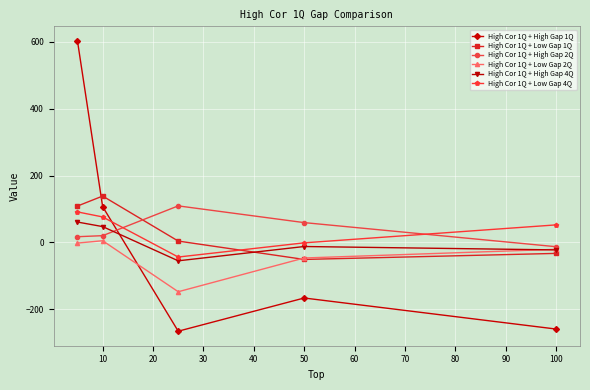

After their last crossing, which series has the higher values: High Cor 1Q + High Gap 2Q or High Cor 1Q + High Gap 1Q?

High Cor 1Q + High Gap 2Q